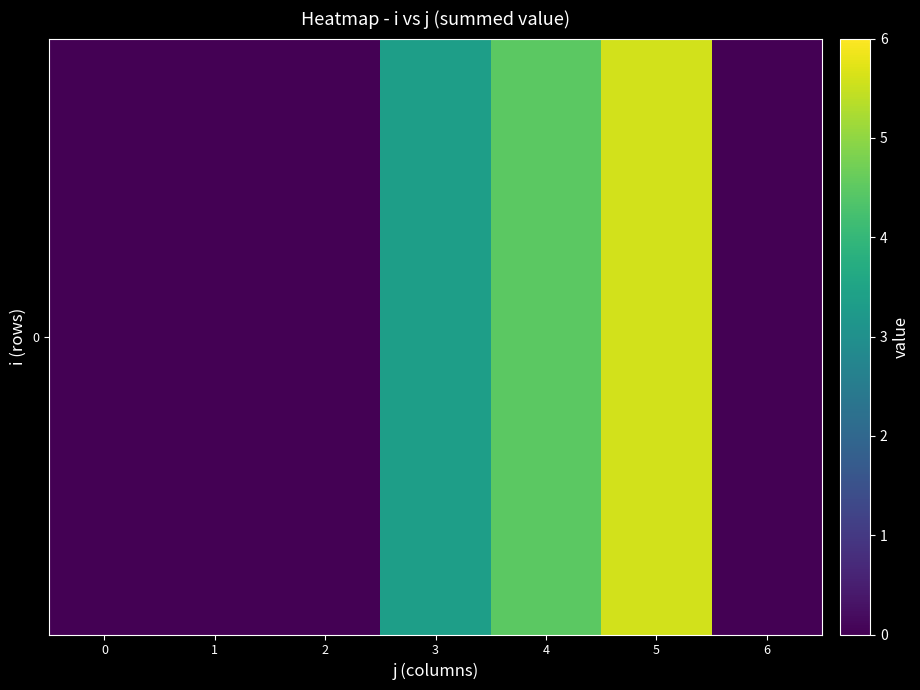

Rank the categories by value from highest to lowest.

5, 4, 3, 0, 1, 2, 6